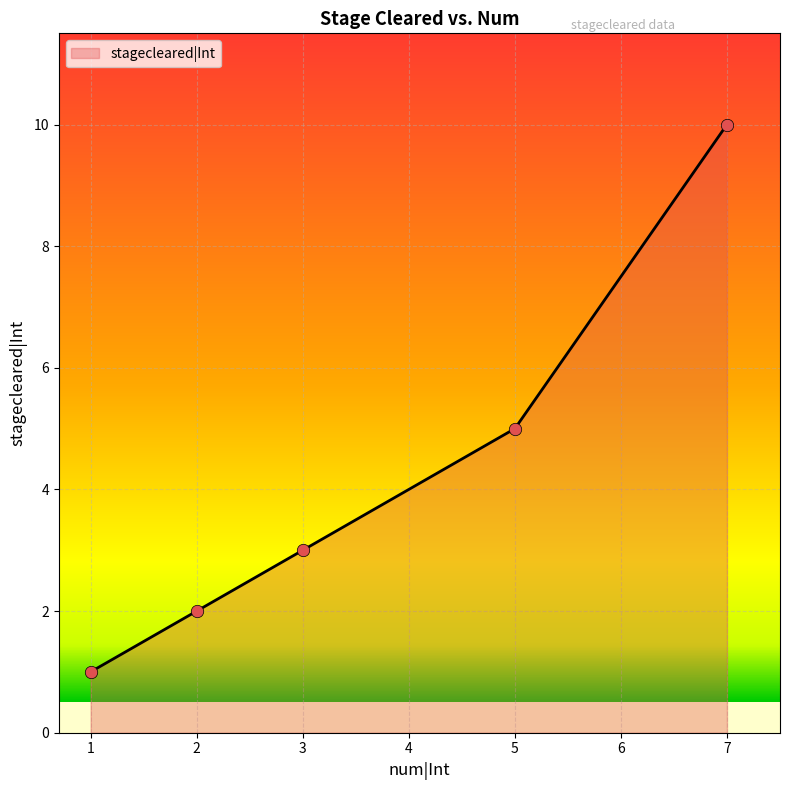

Which has a higher value, 7 or 3?

7